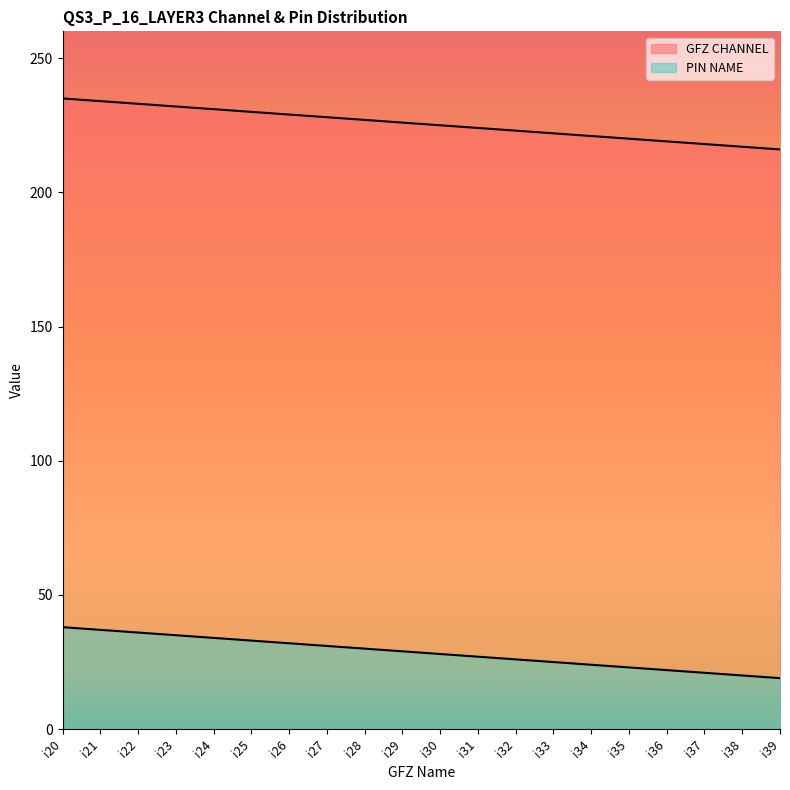

True or false: GFZ CHANNEL and PIN NAME intersect in this chart.

False